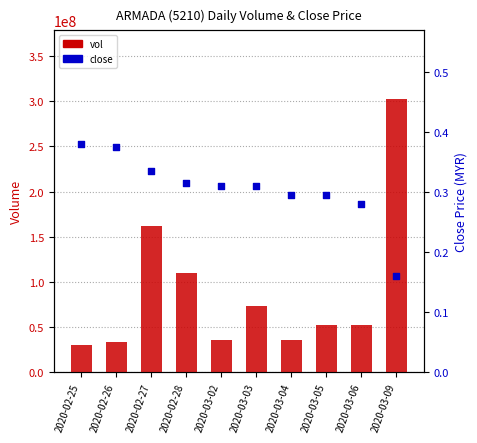

At how many categories does at least one series exceed 56301523?

4